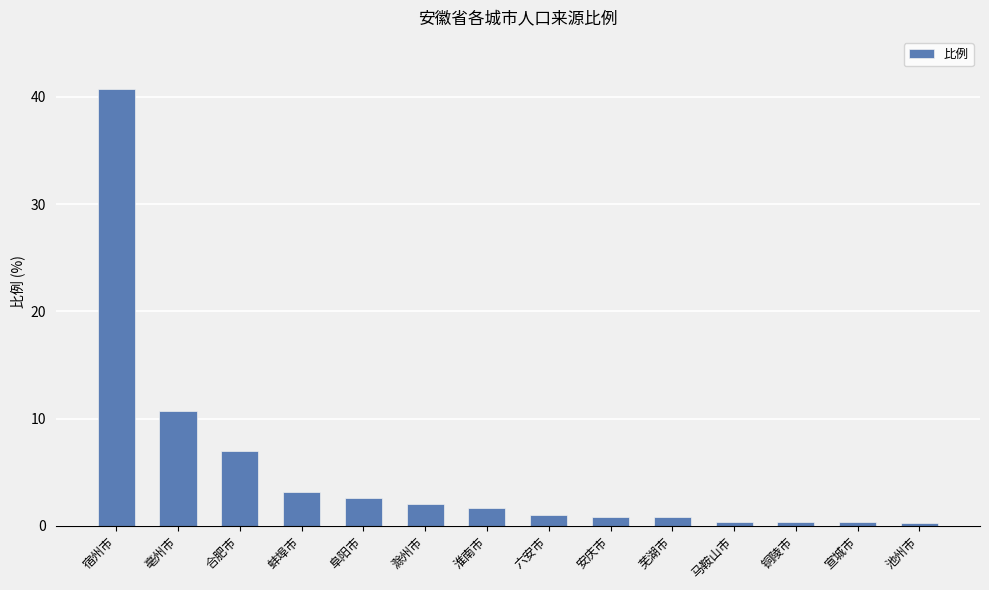

What is the value of the 9th bar from the left?

0.8